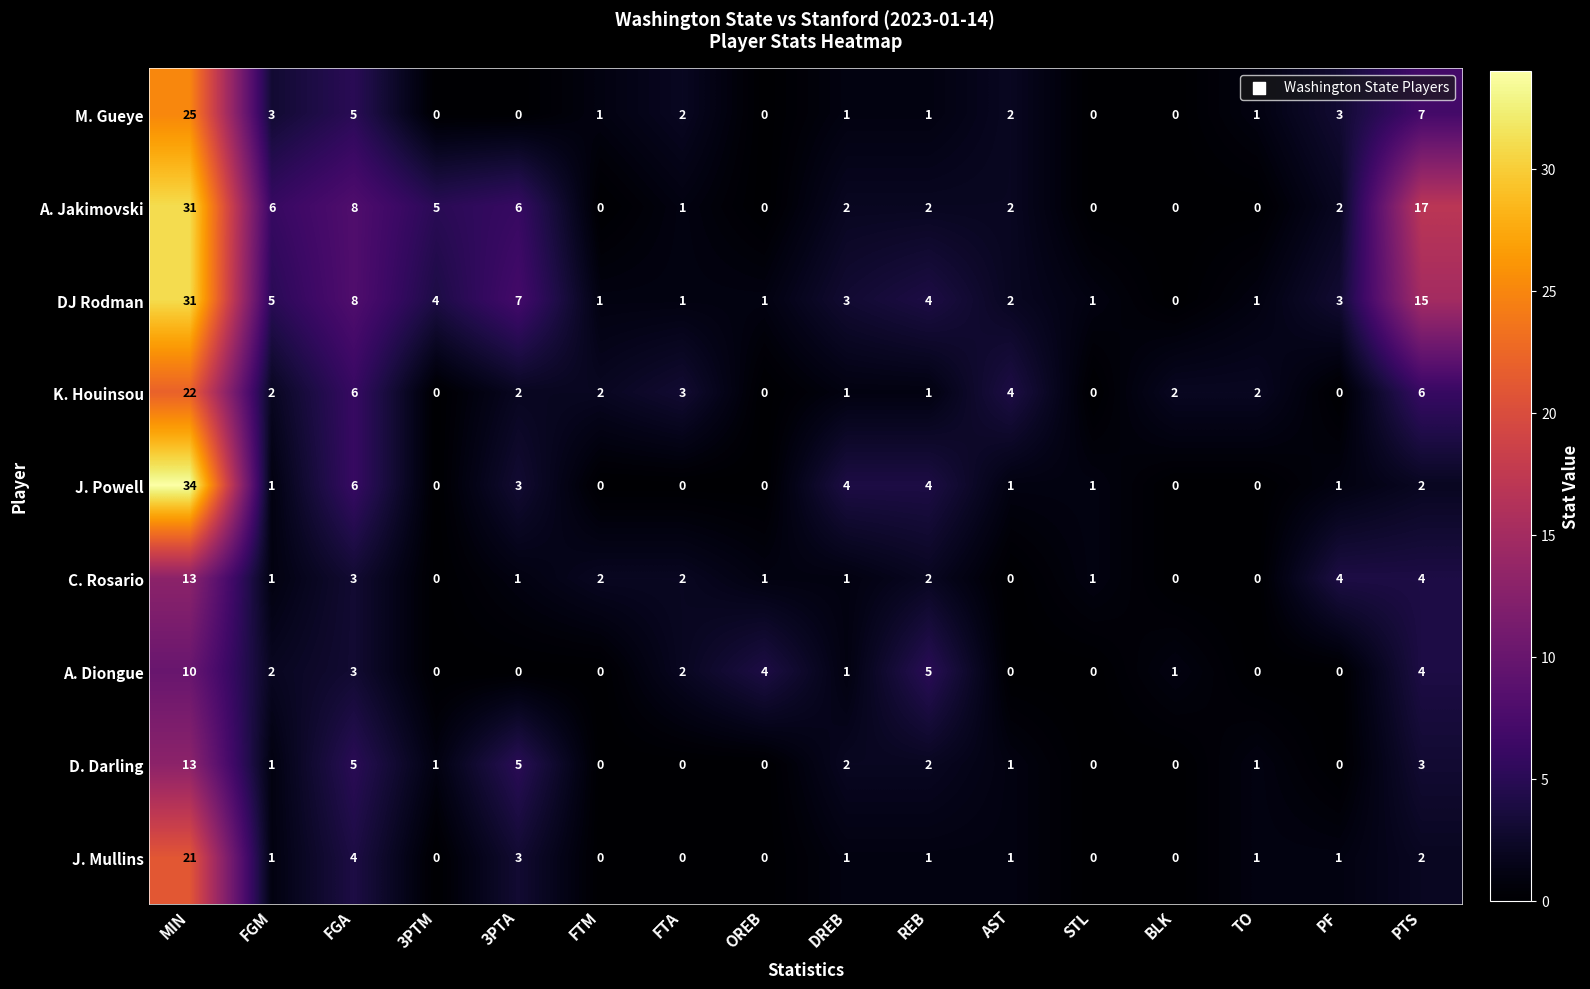

What is the spread (max minus min) of values at TO?

2